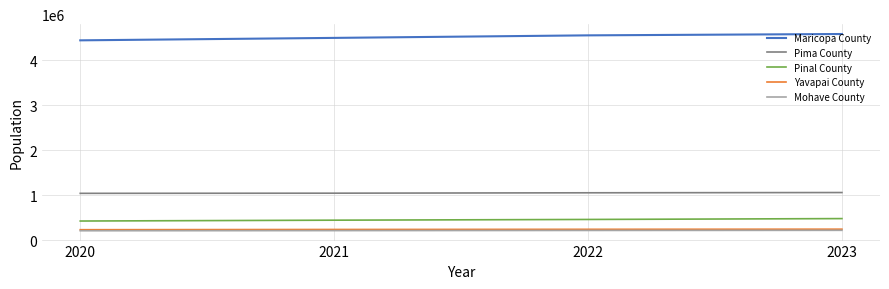

Count the Pinal County values in the range 448993 to 484239.

3